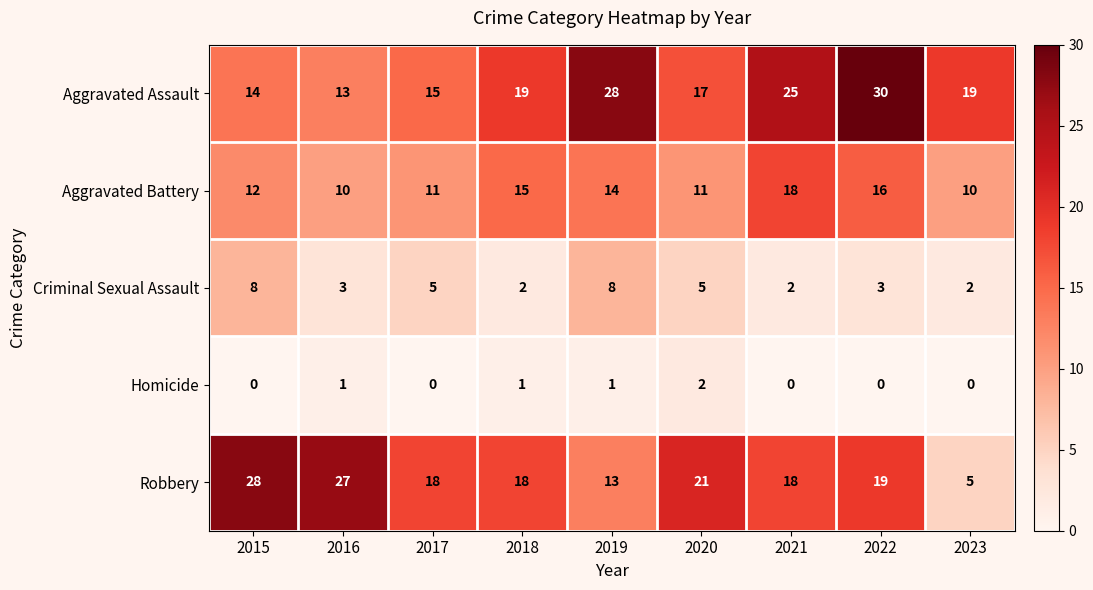

What is the total value across all series at 2016?

54